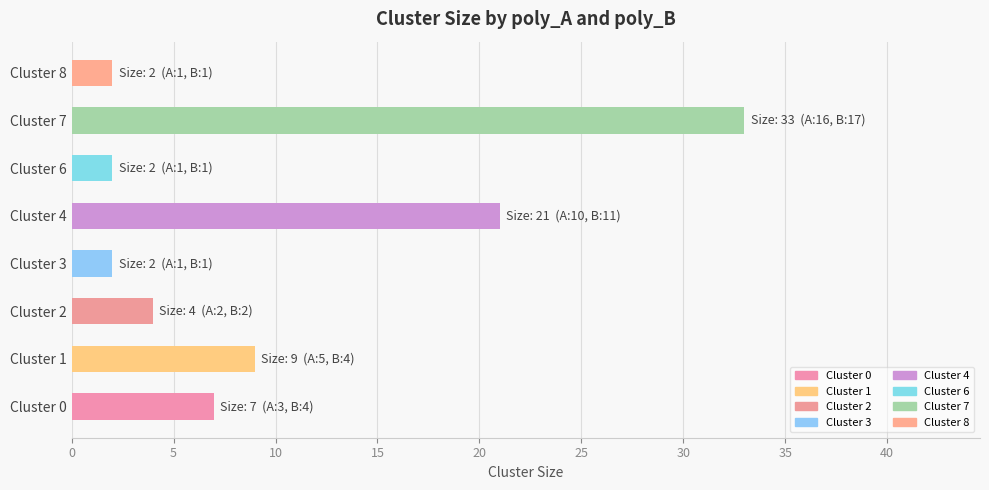

What is the greatest value displayed?

33